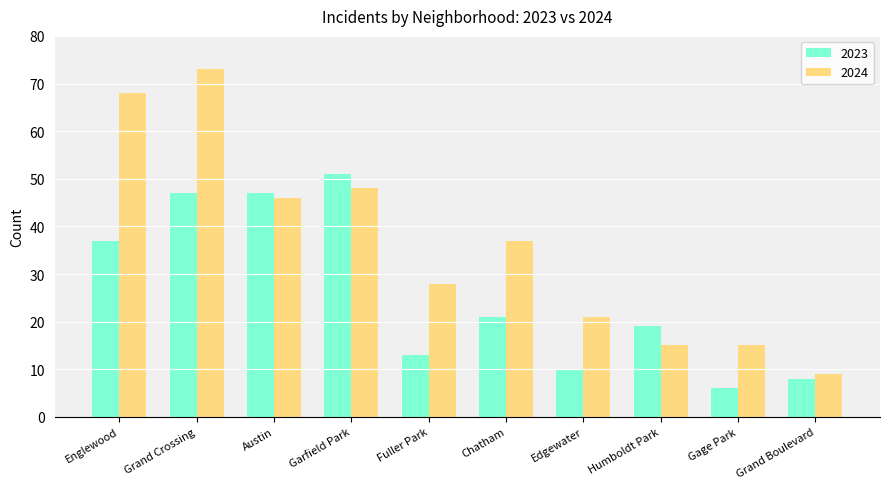

Which series has the widest spread of values?

2024